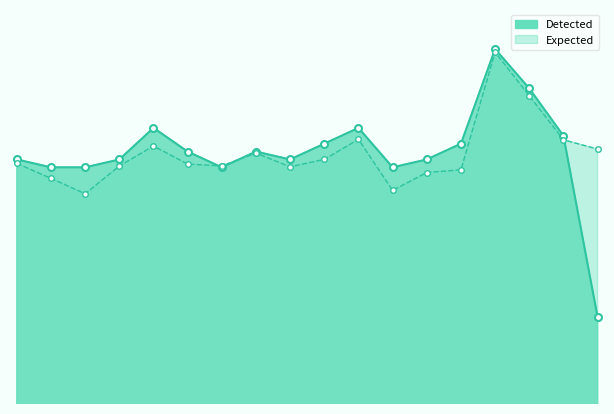

Which series changed the most between 9 and 17?

Expected